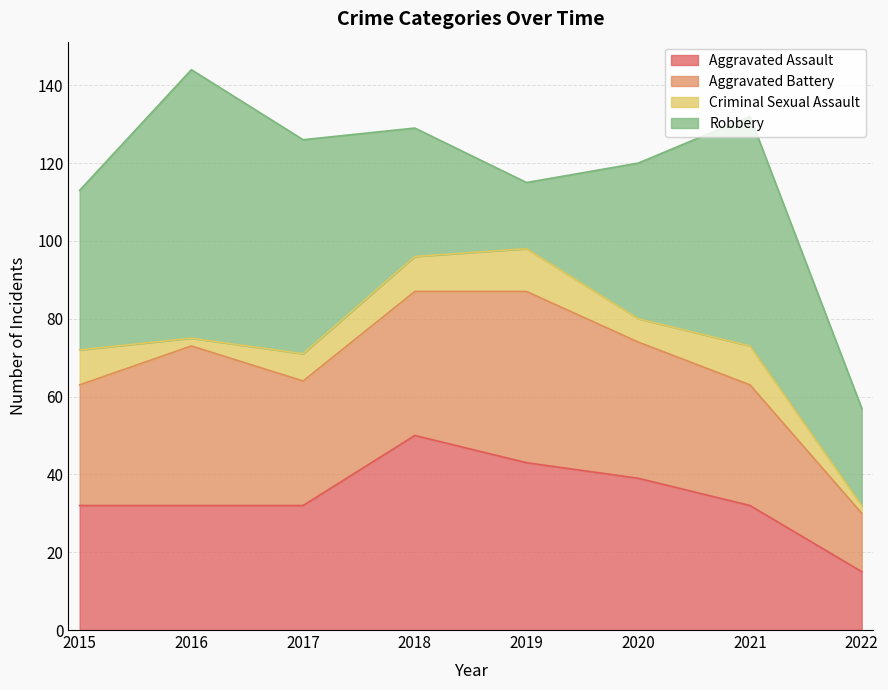

Which has a higher value, 2017 or 2015?

2017